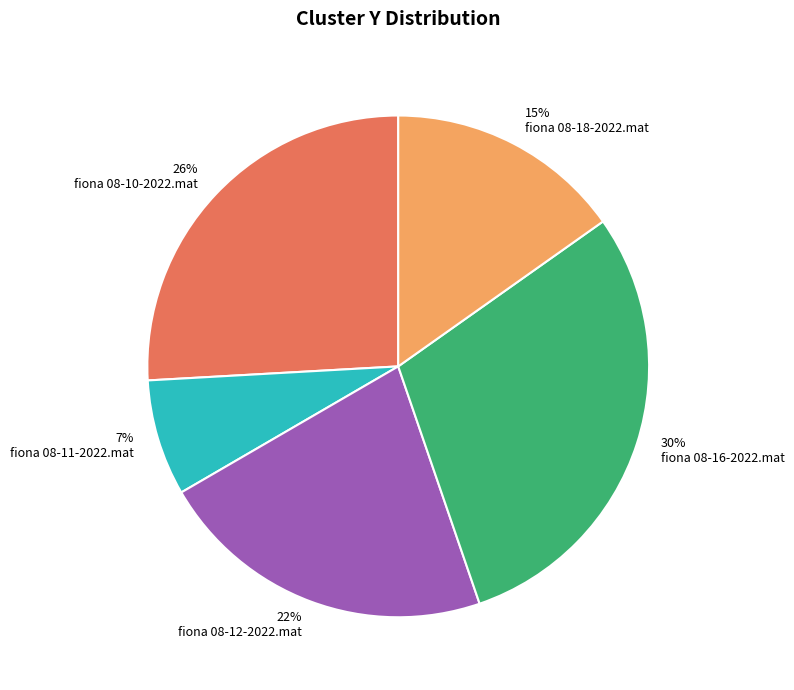

To the nearest percent, what is the average slice percentage?

20%